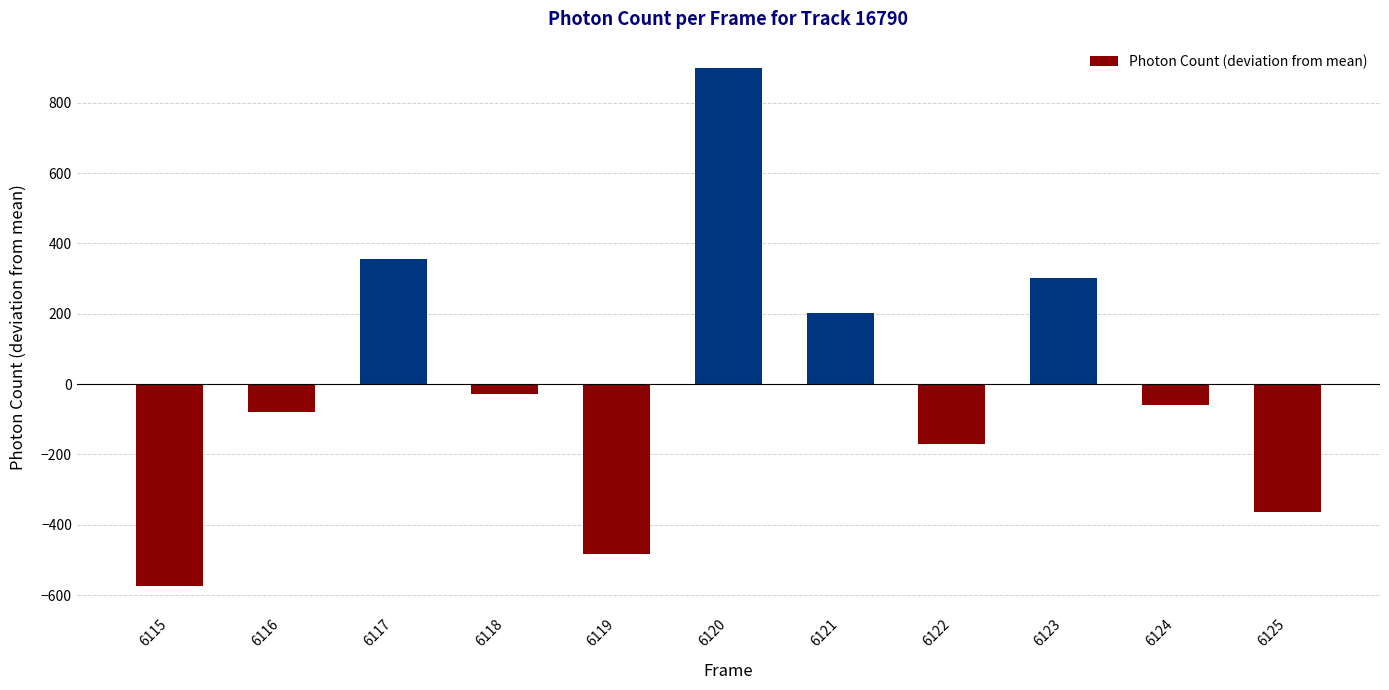

What is the greatest value displayed?

900.1